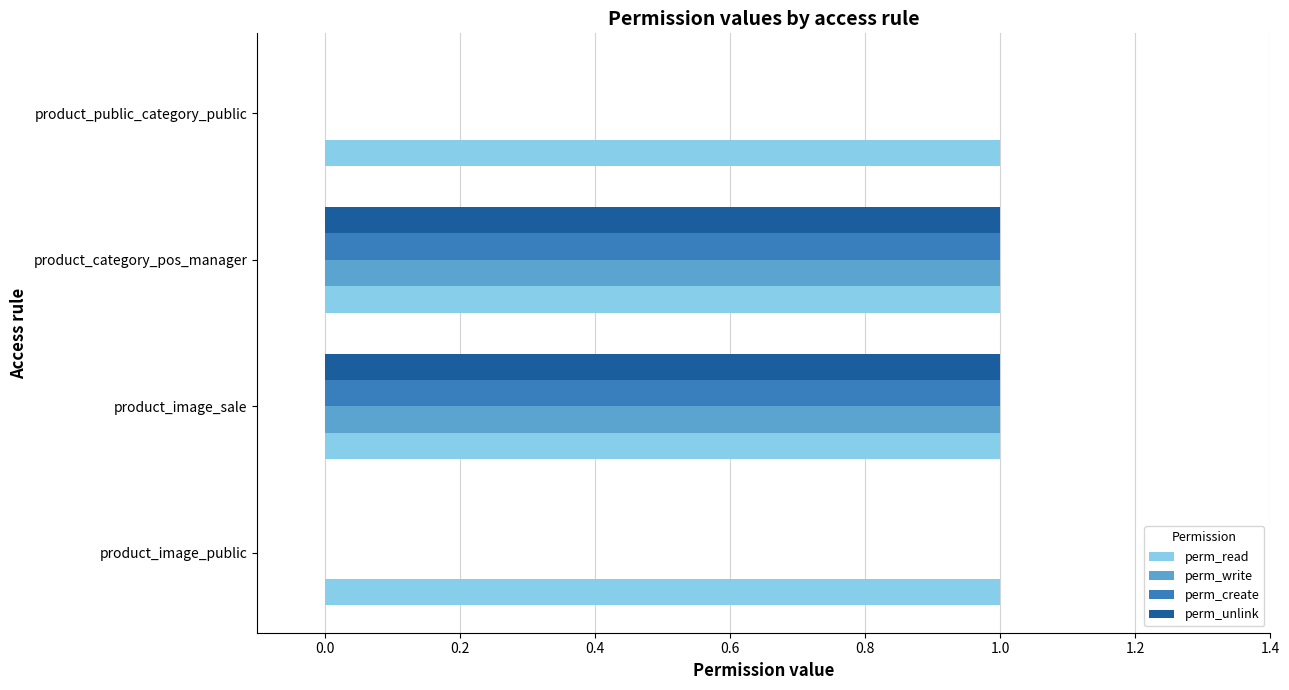

Is the value of perm_write at product_image_sale greater than the value of perm_unlink at product_image_public?

Yes